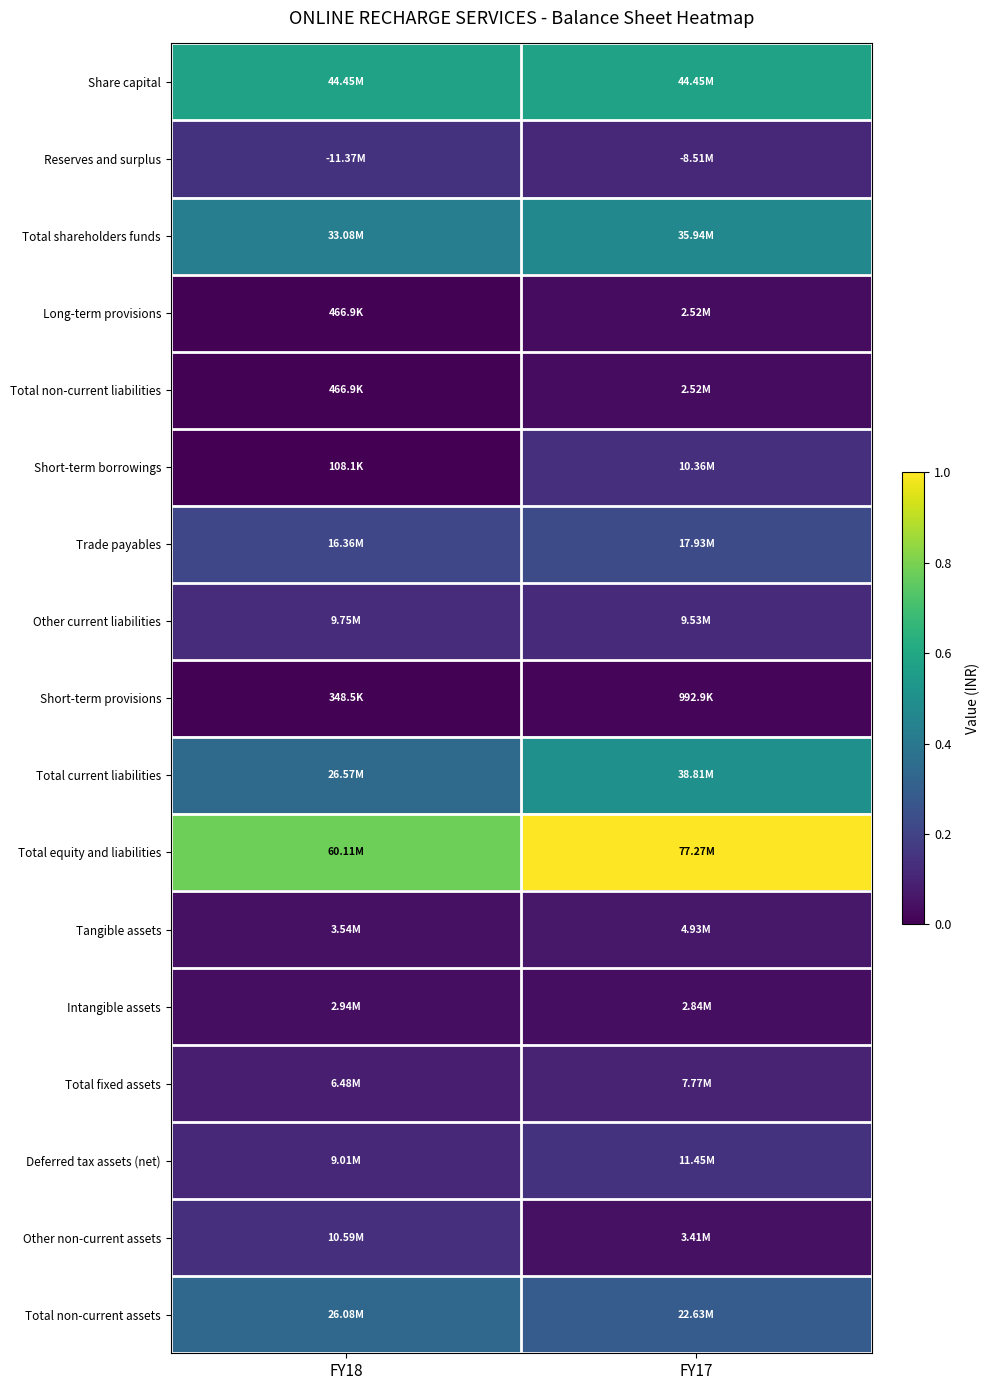

Reading right to left, list all the values displayed in this chart.

Share capital: FY17=0.6	FY18=0.6
Reserves and surplus: FY17=0.1	FY18=0.1
Total shareholders funds: FY17=0.5	FY18=0.4
Long-term provisions: FY17=0.0	FY18=0.0
Total non-current liabilities: FY17=0.0	FY18=0.0
Short-term borrowings: FY17=0.1	FY18=0.0
Trade payables: FY17=0.2	FY18=0.2
Other current liabilities: FY17=0.1	FY18=0.1
Short-term provisions: FY17=0.0	FY18=0.0
Total current liabilities: FY17=0.5	FY18=0.3
Total equity and liabilities: FY17=1.0	FY18=0.8
Tangible assets: FY17=0.1	FY18=0.0
Intangible assets: FY17=0.0	FY18=0.0
Total fixed assets: FY17=0.1	FY18=0.1
Deferred tax assets (net): FY17=0.1	FY18=0.1
Other non-current assets: FY17=0.0	FY18=0.1
Total non-current assets: FY17=0.3	FY18=0.3